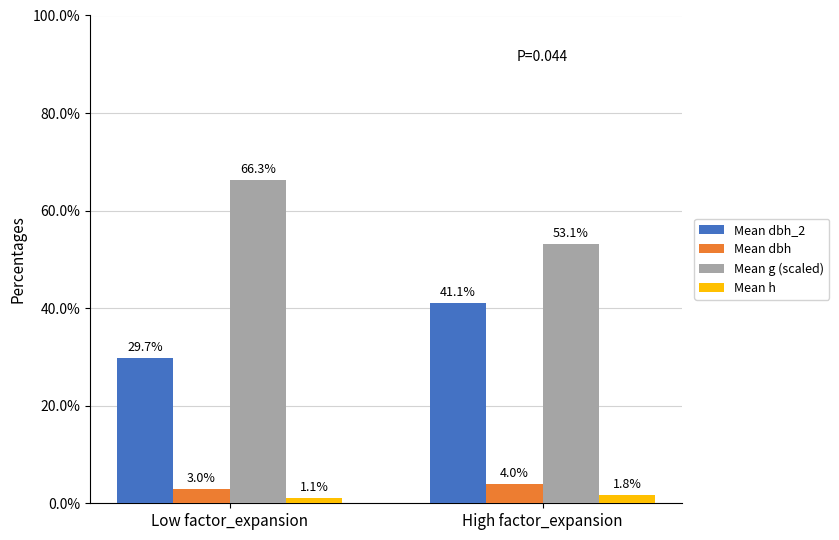

At Low factor_expansion, list the series in order from largest to smallest.

Mean g (scaled), Mean dbh_2, Mean dbh, Mean h